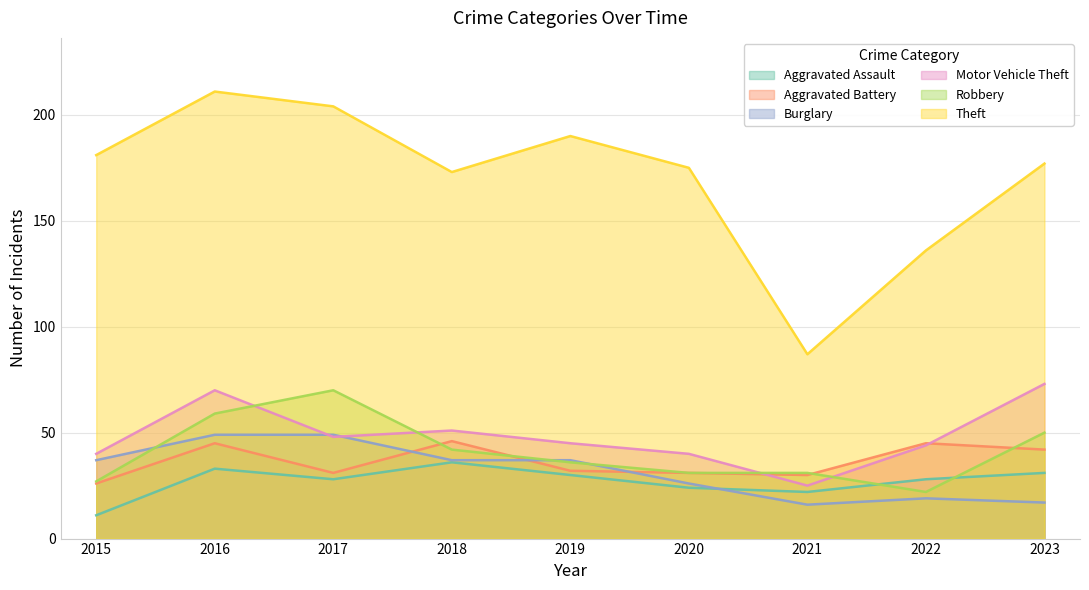

The Robbery series shows 36 at 2019. True or false?

True